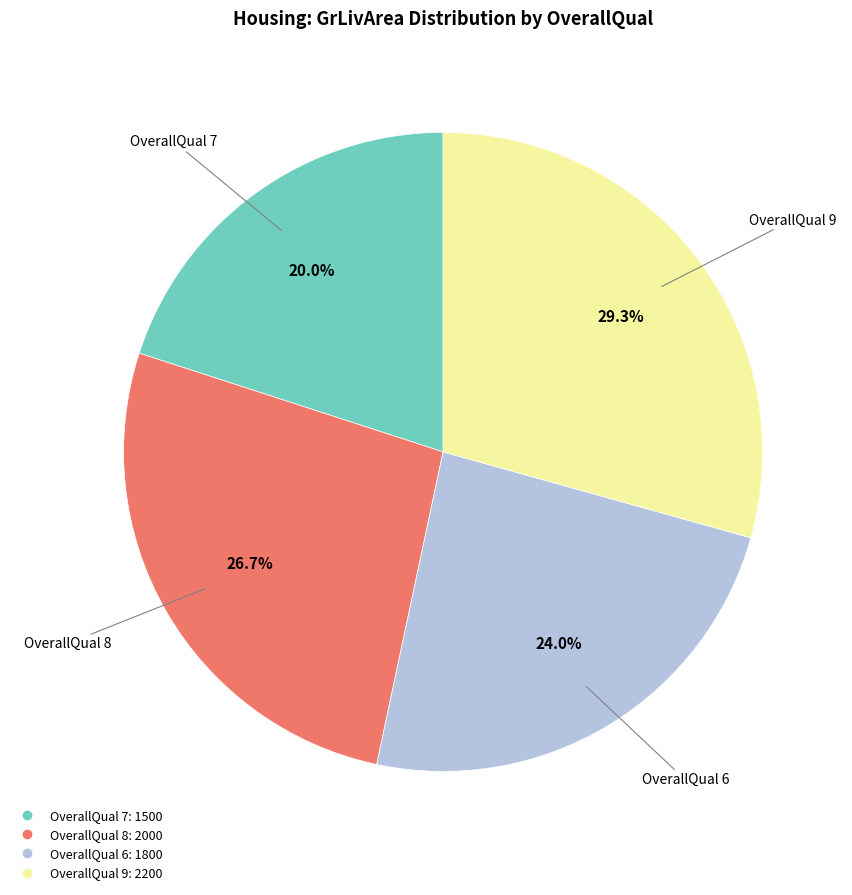

Is there a majority slice in this chart?

No